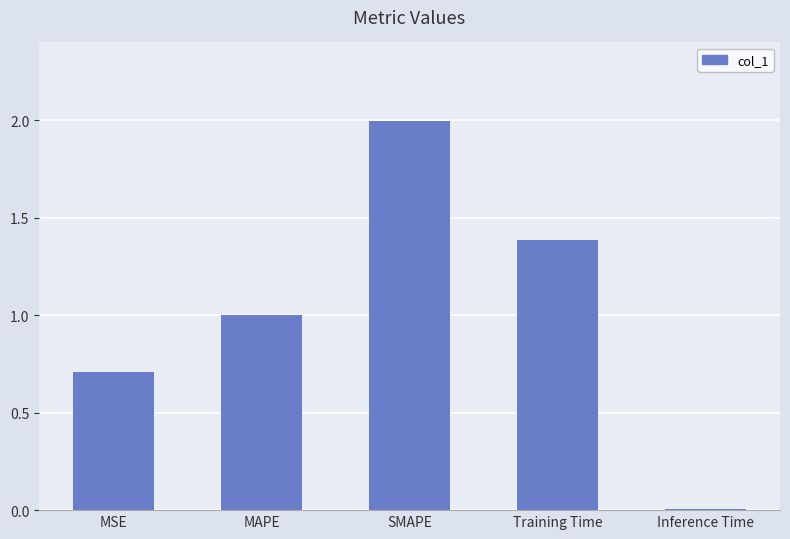

How many categories are shown in the chart?

5